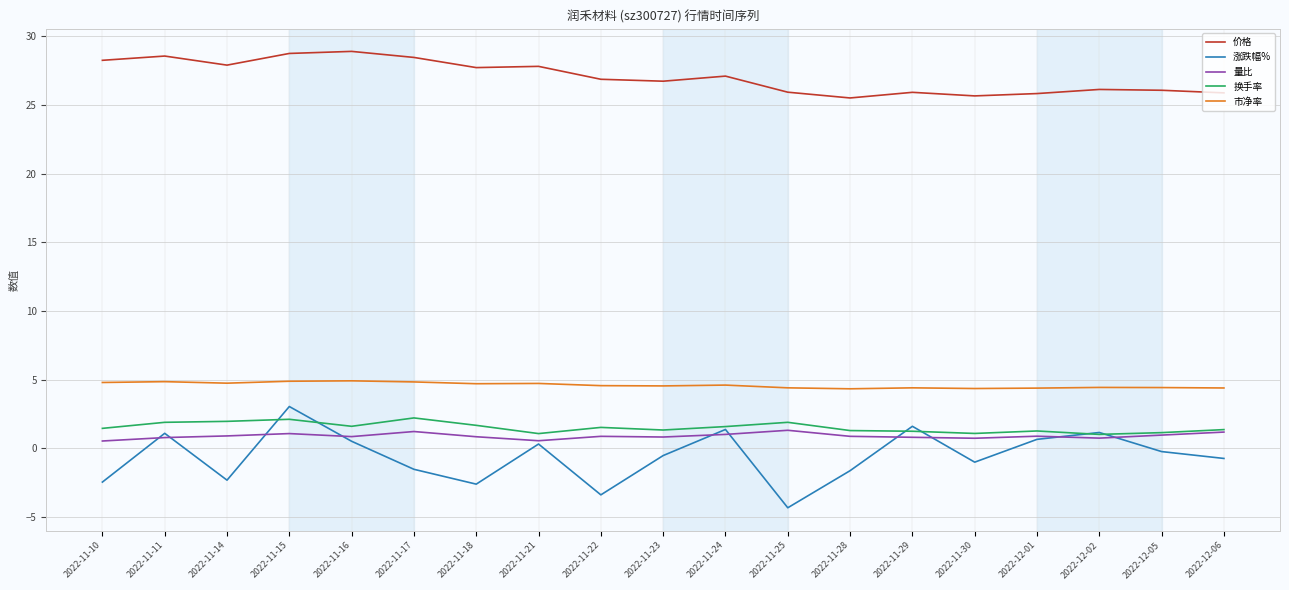

How many categories are shown in the chart?

19